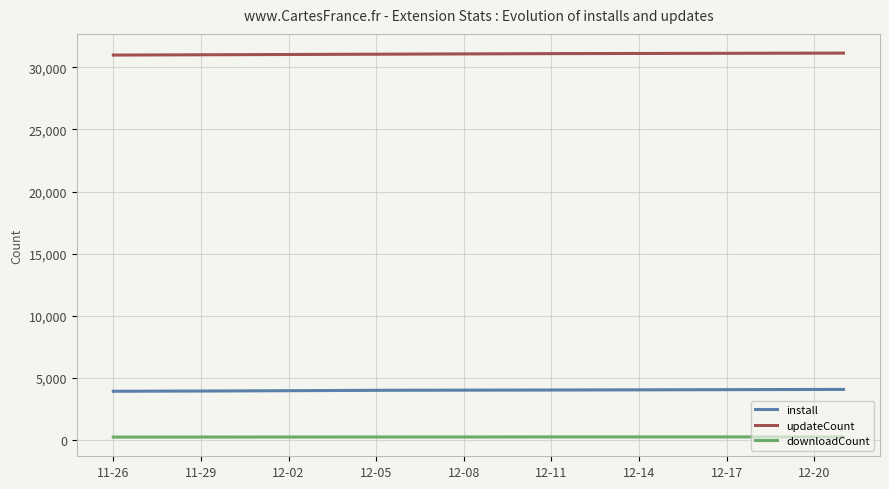

True or false: updateCount and downloadCount cross at least once.

False